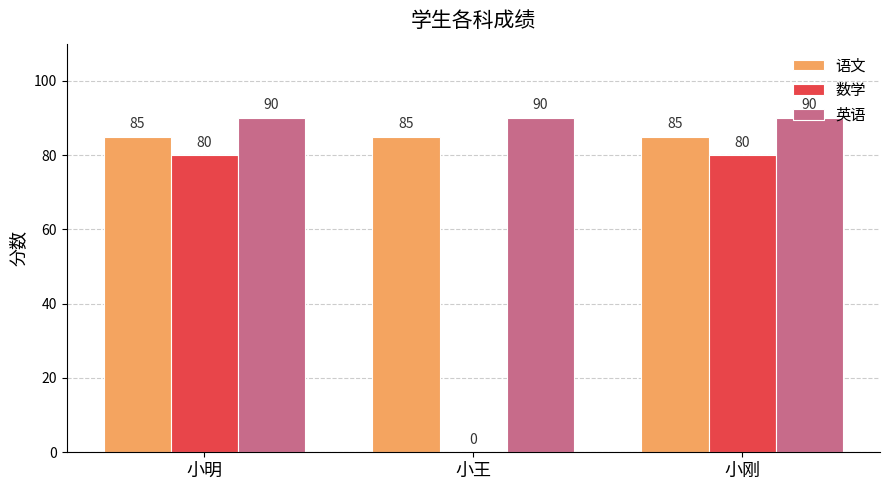

The 英语 series shows 22 at 小王. True or false?

False